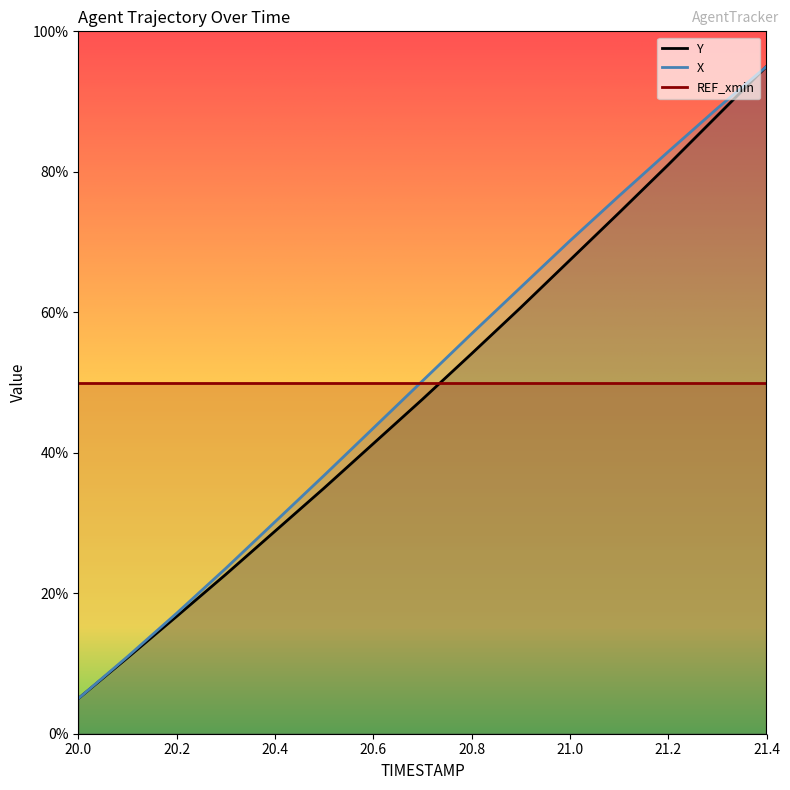

Reading left to right, what are all the values shown in this chart?

Y: 20.0=5.0	20.1=10.8	20.2=16.7	20.3=22.7	20.4=28.8	20.5=35.0	20.6=41.3	20.7=47.6	20.8=54.1	20.9=60.7	21.0=67.4	21.1=74.2	21.2=81.0	21.3=88.0	21.4=95.0
X: 20.0=5.0	20.1=11.0	20.2=17.1	20.3=23.5	20.4=30.2	20.5=36.8	20.6=43.5	20.7=50.2	20.8=56.9	20.9=63.6	21.0=70.2	21.1=76.6	21.2=82.9	21.3=89.0	21.4=95.0